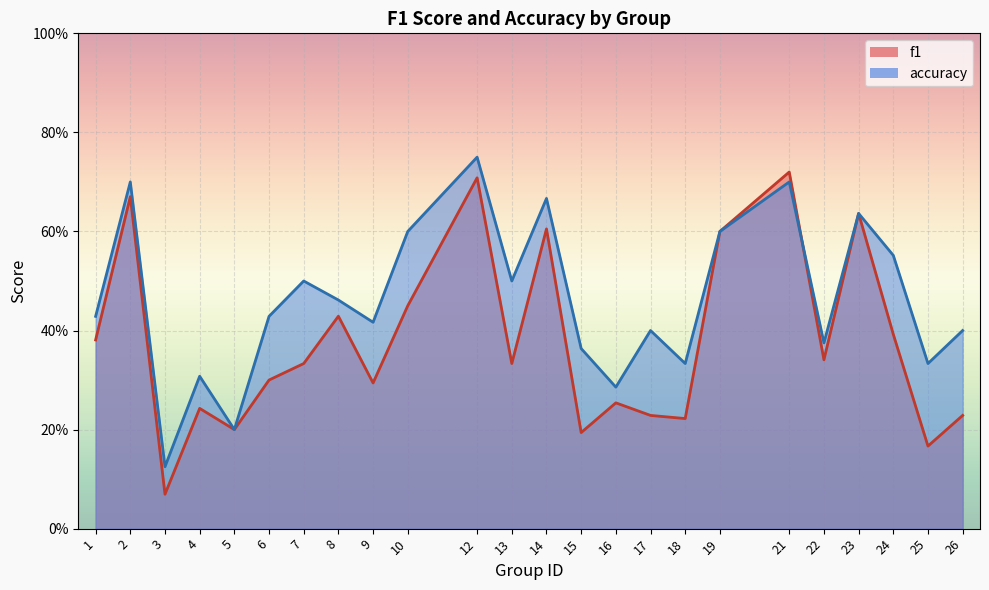

What are all the series names shown in the legend?

f1, accuracy